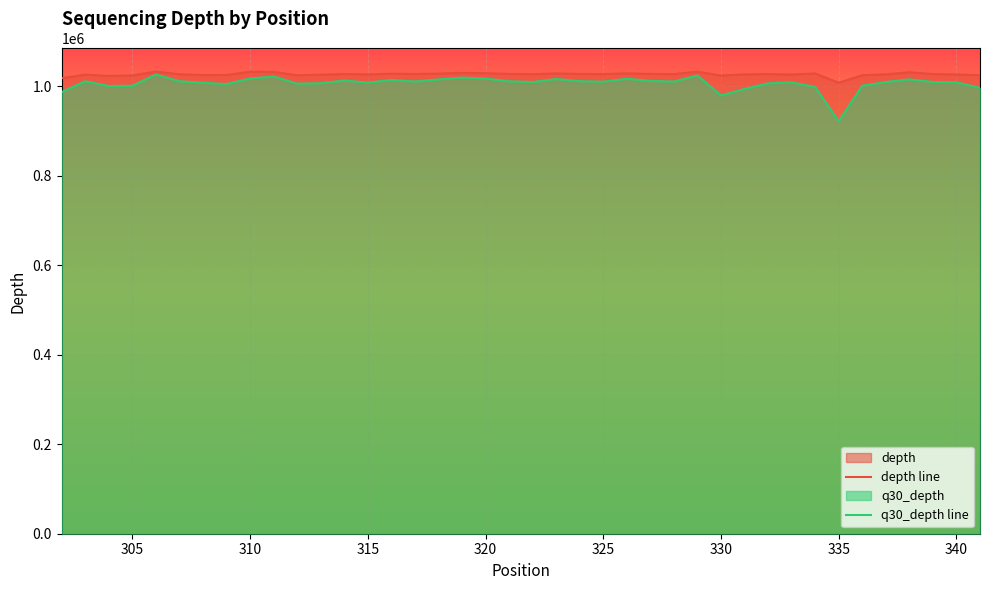

Which series has the widest spread of values?

q30_depth line